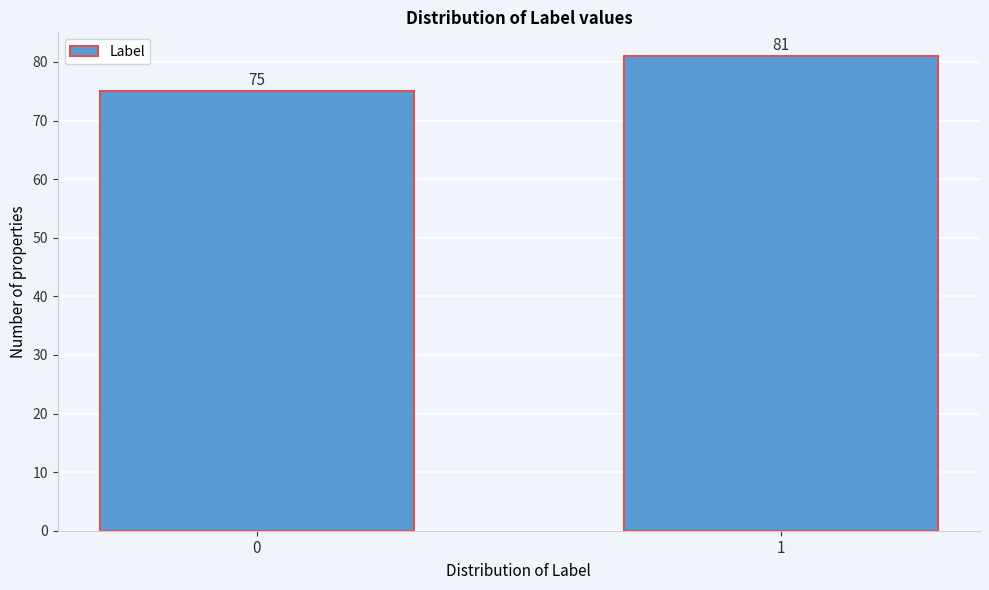

Reading right to left, list all the values displayed in this chart.

81	75